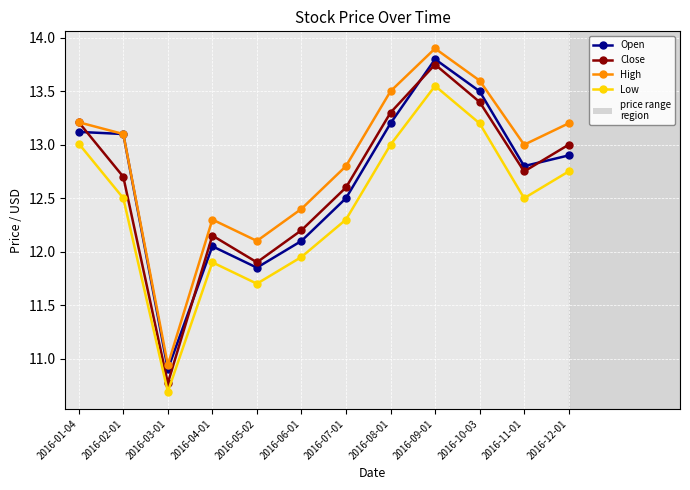

What is the sum of all Close values?

151.7